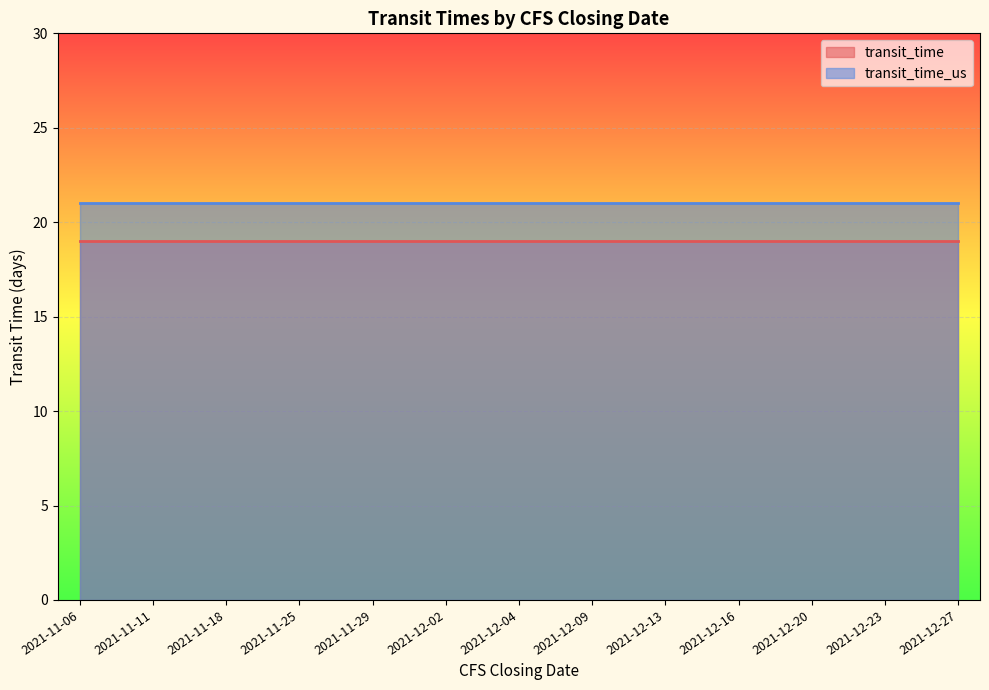

At which label does transit_time reach its minimum?

2021-11-06